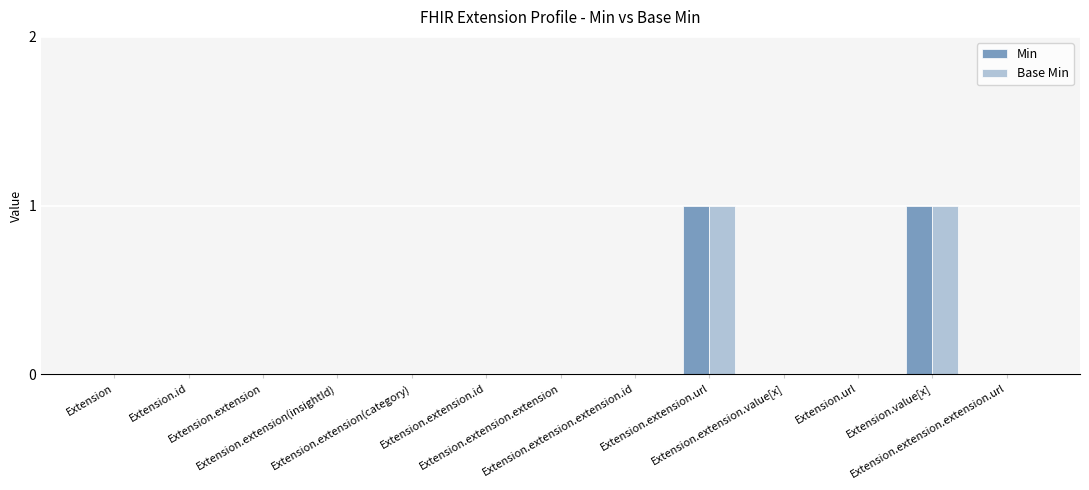

How many groups of bars are there?

13